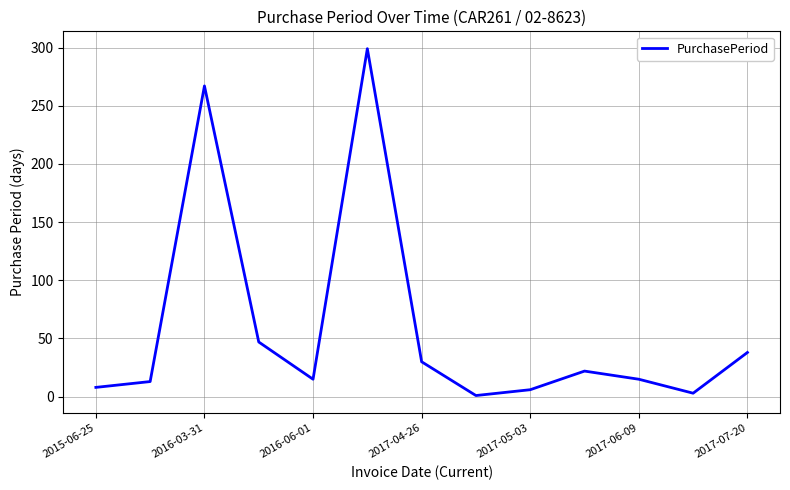

What is the difference between the maximum and minimum values?

298